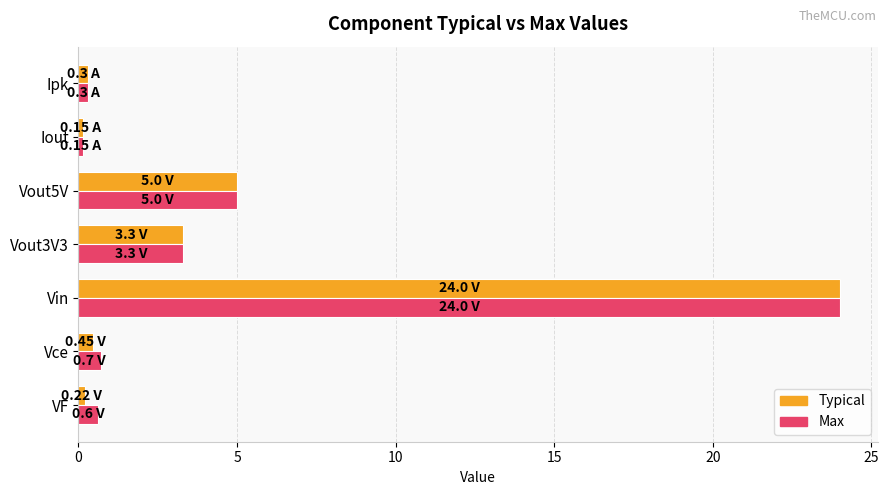

Is the value of Max at Vin greater than the value of Typical at Vce?

Yes